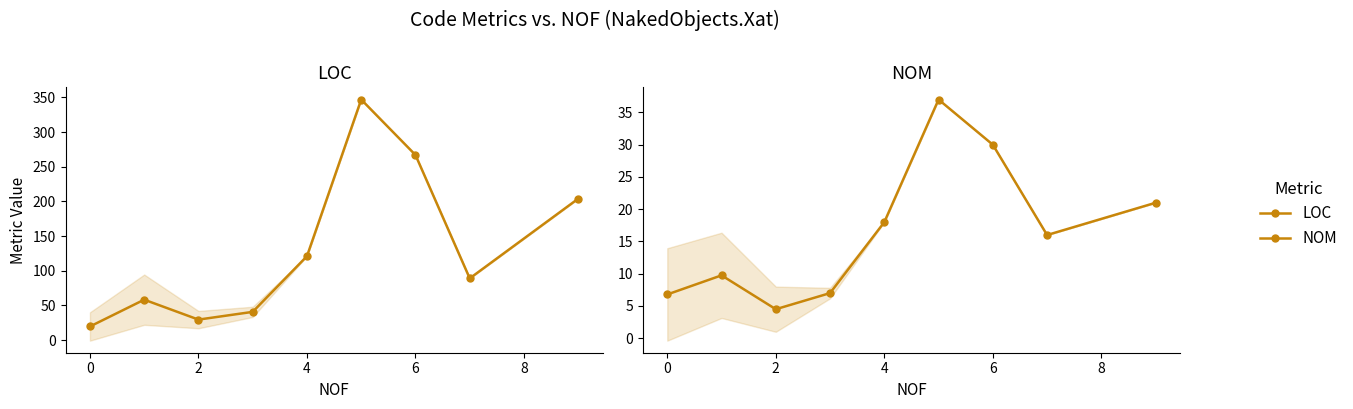

True or false: LOC and NOM cross at least once.

False